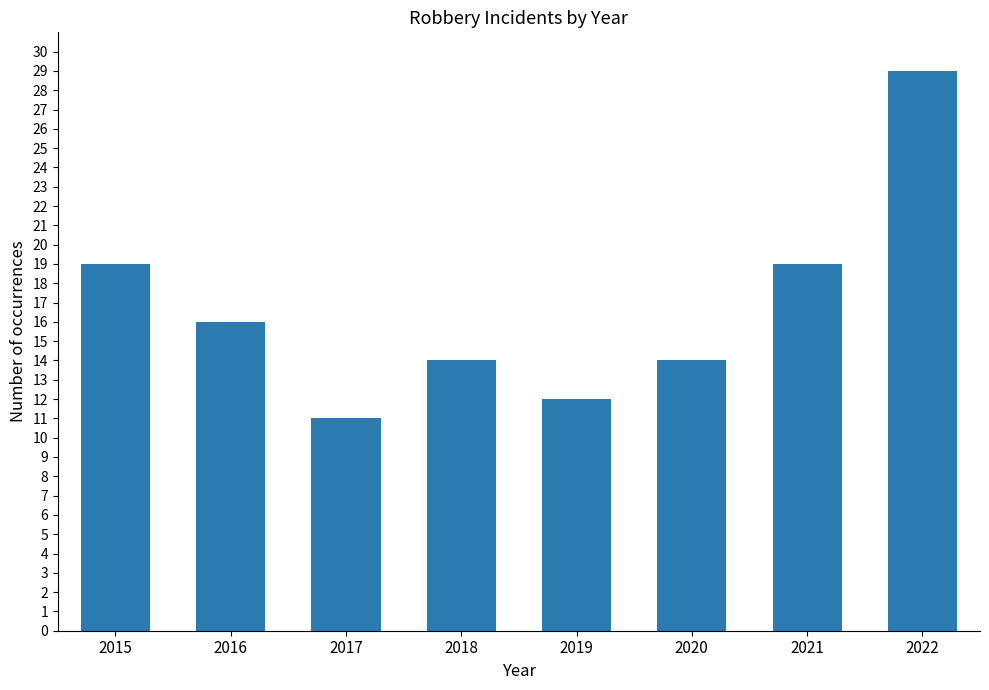

What is the average value?

17